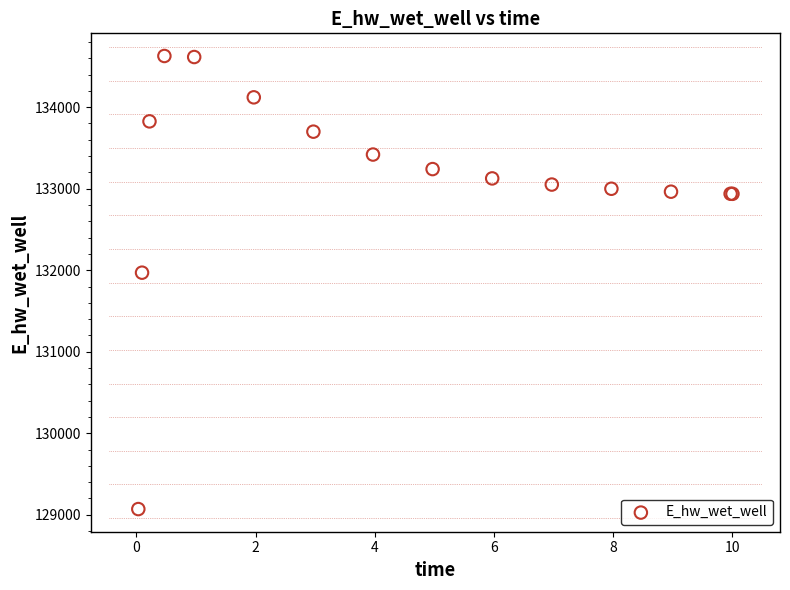

What Y value in the scatter plot is closest to 131849?

131970.0